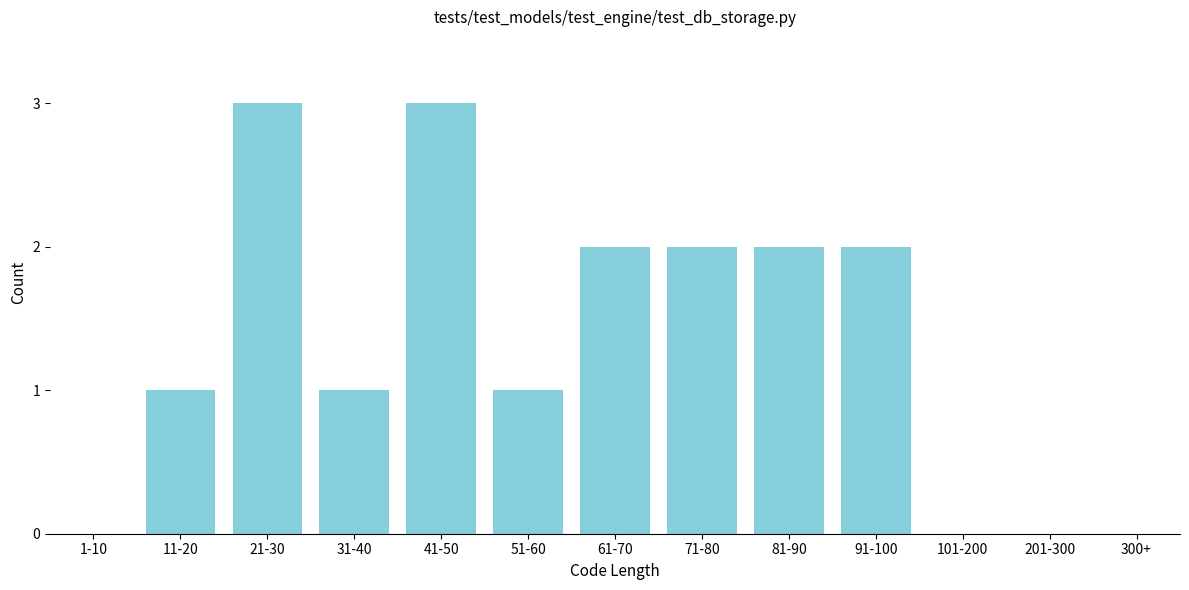

Reading left to right, transcribe all the data shown in this chart.

1-10=0	11-20=1	21-30=3	31-40=1	41-50=3	51-60=1	61-70=2	71-80=2	81-90=2	91-100=2	101-200=0	201-300=0	300+=0